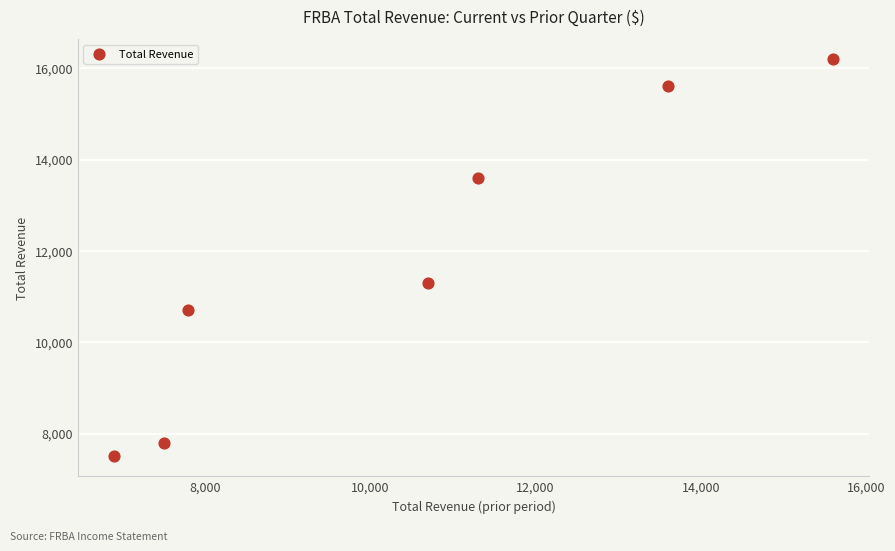

What is the range of X values (max minus min)?

8700